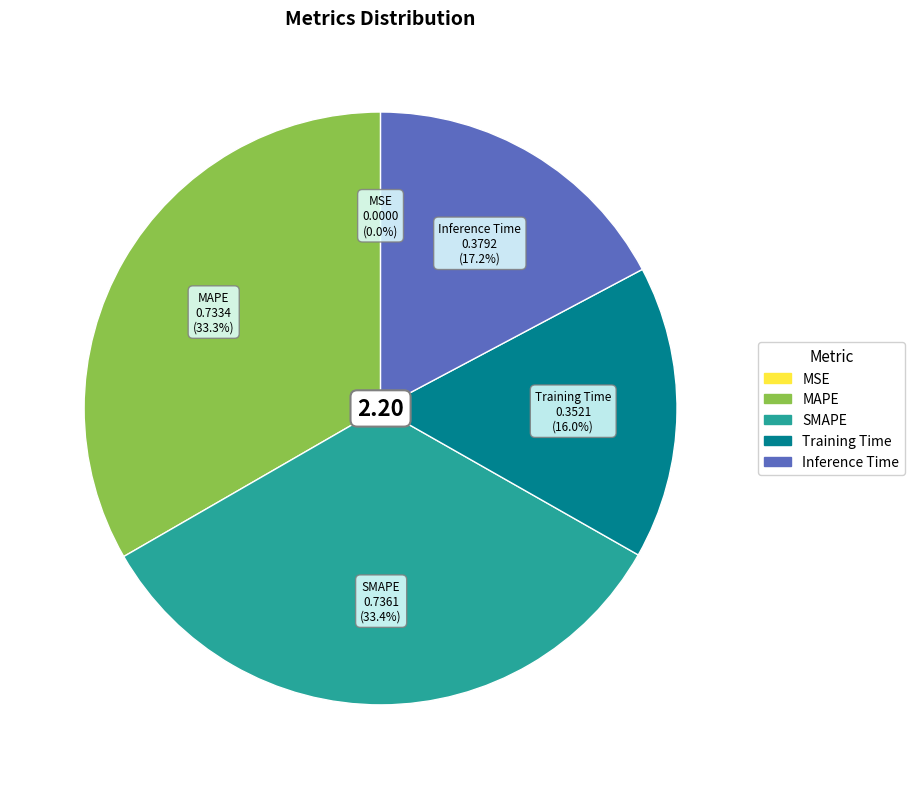

Combined, do Training Time and Inference Time account for over 50%?

No